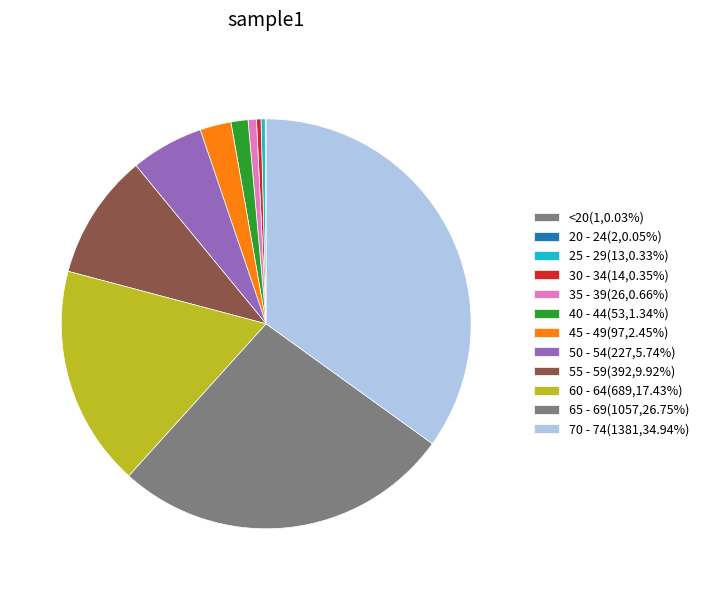

Is it true that 35 - 39 is 11% of the pie?

False